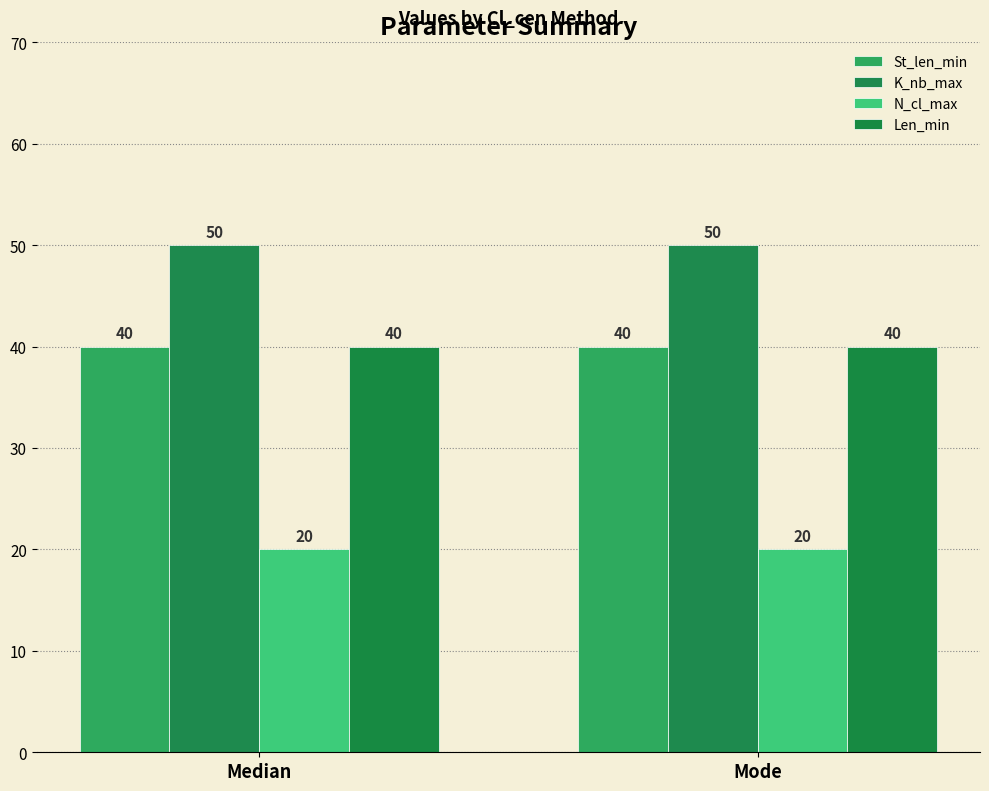

How many bars are there in total?

8